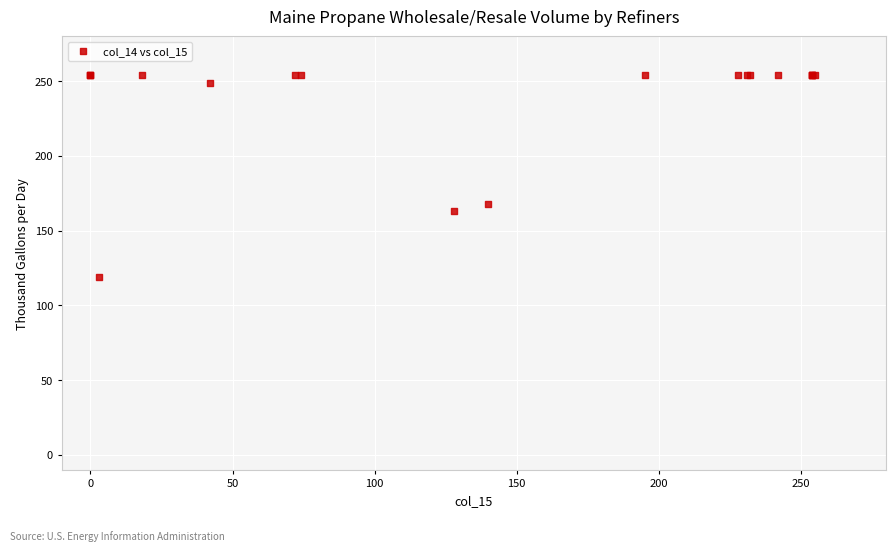

What Y value in the scatter plot is closest to 186?

168